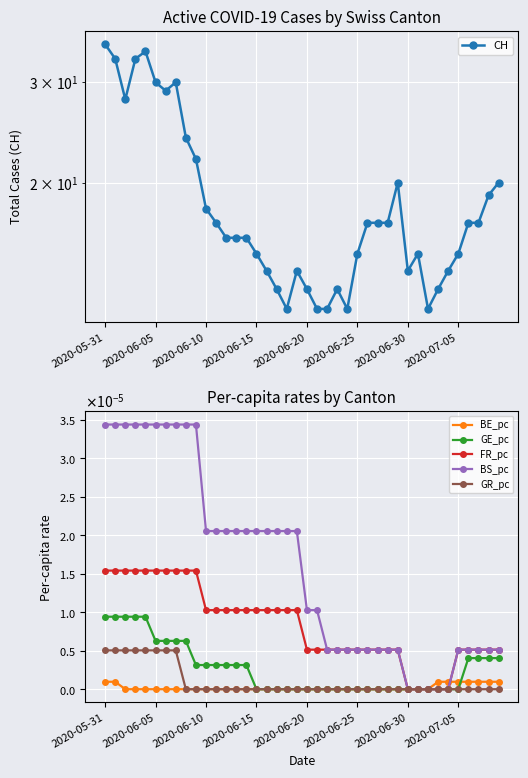

True or false: BE_pc has a value of -0.0 at 2020-06-10.

False